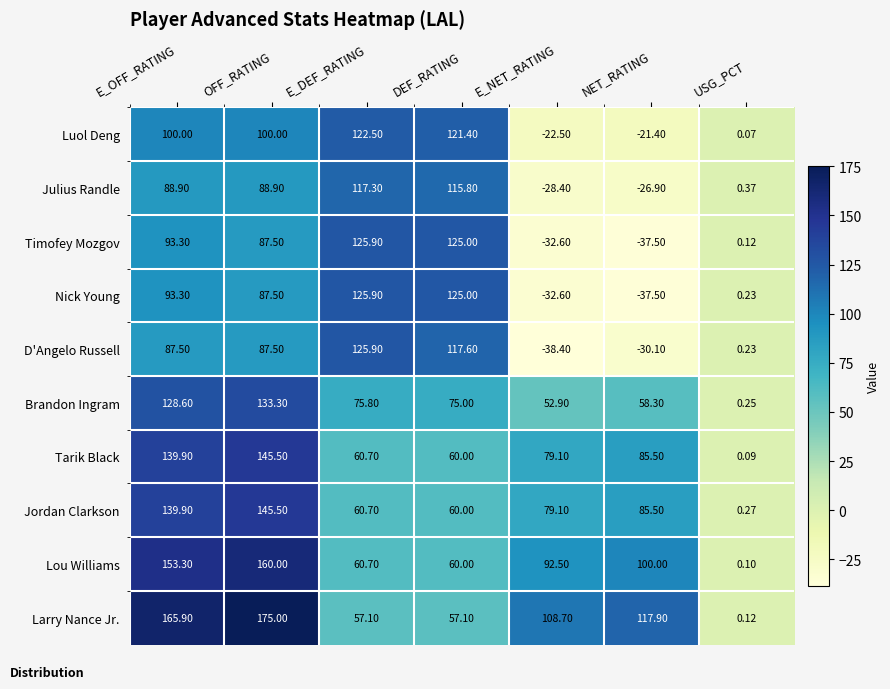

Which label corresponds to the smallest value in the chart?

E_NET_RATING